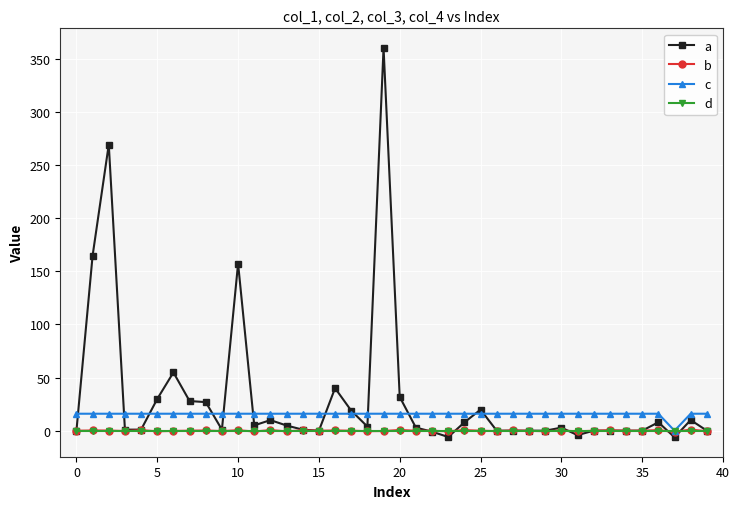

At how many categories does at least one series exceed 92?

4